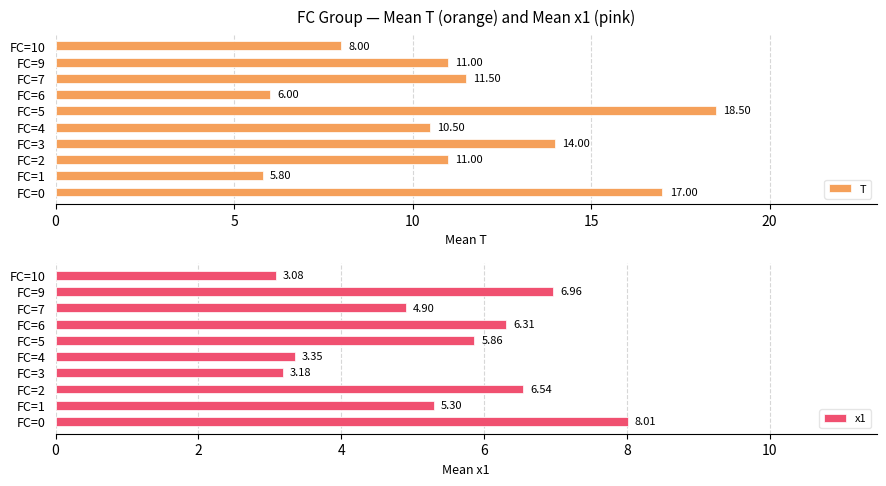

How many data points in T are above 11?

4